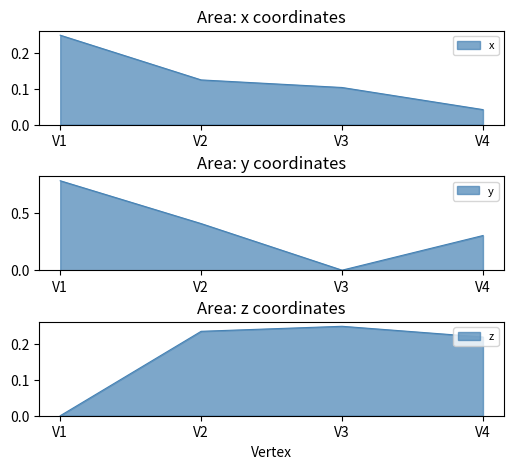

Where is x nearest to the value 0?

V4